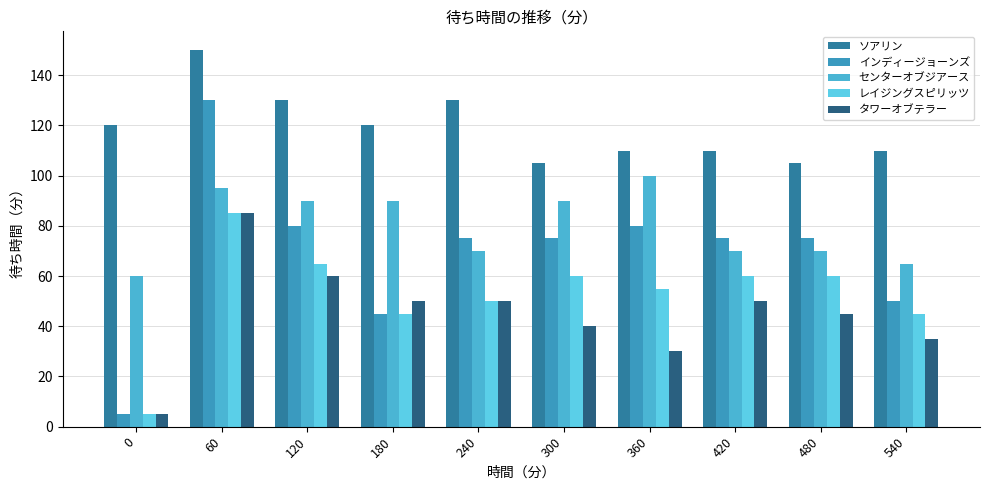

The タワーオブテラー series shows 30 at 480. True or false?

False